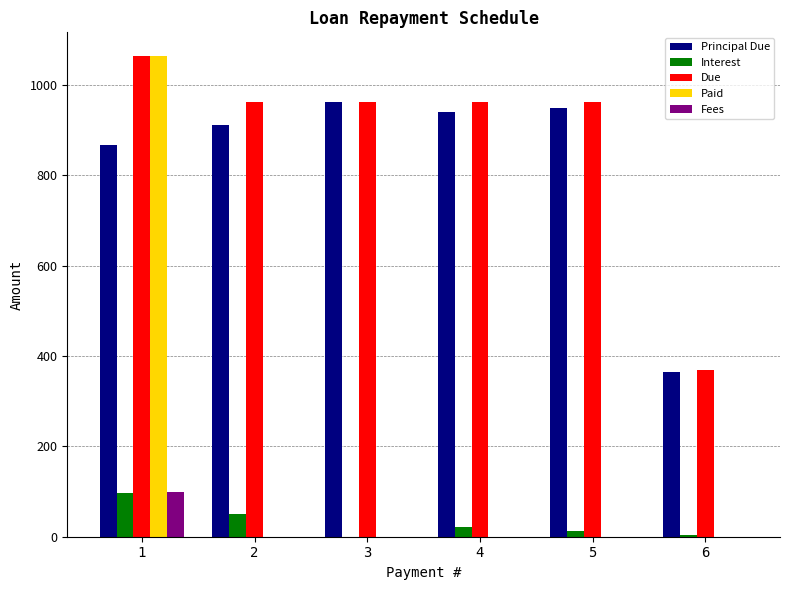

Does the chart contain stacked bars?

No